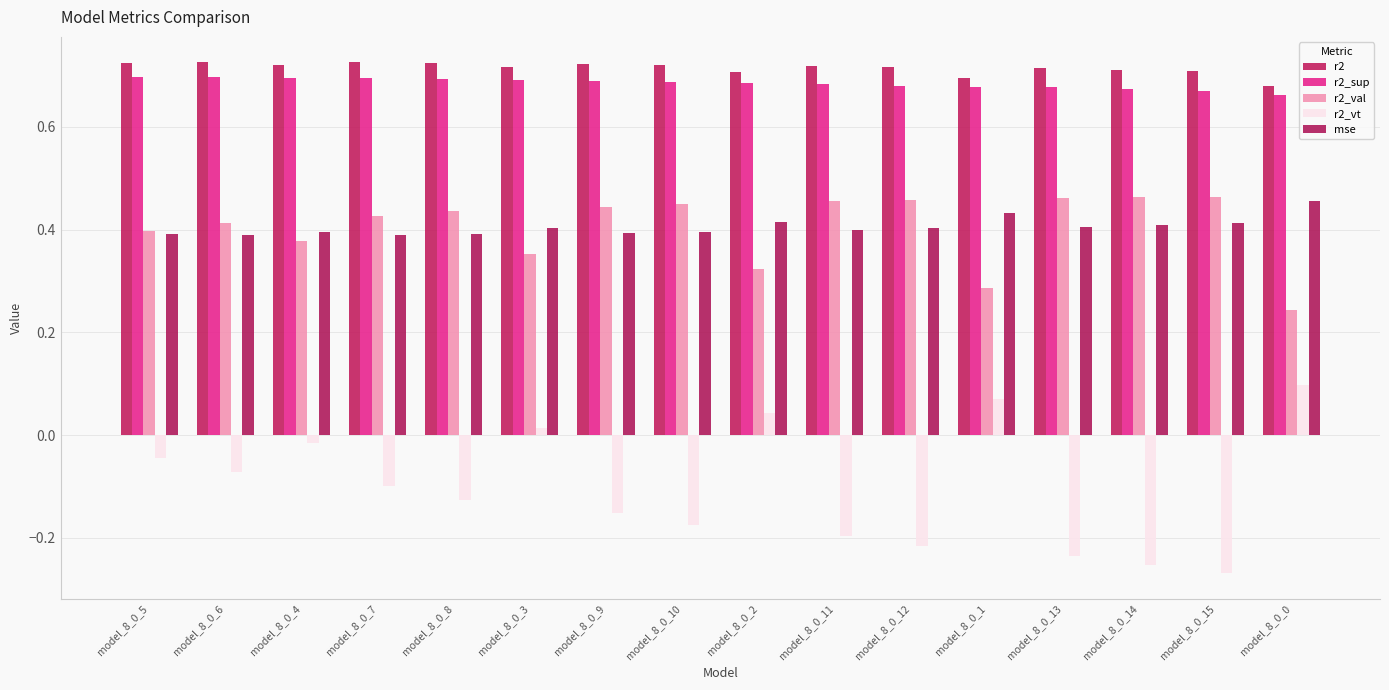

Reading left to right, transcribe all the data shown in this chart.

r2: model_8_0_5=0.7	model_8_0_6=0.7	model_8_0_4=0.7	model_8_0_7=0.7	model_8_0_8=0.7	model_8_0_3=0.7	model_8_0_9=0.7	model_8_0_10=0.7	model_8_0_2=0.7	model_8_0_11=0.7	model_8_0_12=0.7	model_8_0_1=0.7	model_8_0_13=0.7	model_8_0_14=0.7	model_8_0_15=0.7	model_8_0_0=0.7
r2_sup: model_8_0_5=0.7	model_8_0_6=0.7	model_8_0_4=0.7	model_8_0_7=0.7	model_8_0_8=0.7	model_8_0_3=0.7	model_8_0_9=0.7	model_8_0_10=0.7	model_8_0_2=0.7	model_8_0_11=0.7	model_8_0_12=0.7	model_8_0_1=0.7	model_8_0_13=0.7	model_8_0_14=0.7	model_8_0_15=0.7	model_8_0_0=0.7
r2_val: model_8_0_5=0.4	model_8_0_6=0.4	model_8_0_4=0.4	model_8_0_7=0.4	model_8_0_8=0.4	model_8_0_3=0.4	model_8_0_9=0.4	model_8_0_10=0.5	model_8_0_2=0.3	model_8_0_11=0.5	model_8_0_12=0.5	model_8_0_1=0.3	model_8_0_13=0.5	model_8_0_14=0.5	model_8_0_15=0.5	model_8_0_0=0.2
r2_vt: model_8_0_5=-0.0	model_8_0_6=-0.1	model_8_0_4=-0.0	model_8_0_7=-0.1	model_8_0_8=-0.1	model_8_0_3=0.0	model_8_0_9=-0.2	model_8_0_10=-0.2	model_8_0_2=0.0	model_8_0_11=-0.2	model_8_0_12=-0.2	model_8_0_1=0.1	model_8_0_13=-0.2	model_8_0_14=-0.3	model_8_0_15=-0.3	model_8_0_0=0.1
mse: model_8_0_5=0.4	model_8_0_6=0.4	model_8_0_4=0.4	model_8_0_7=0.4	model_8_0_8=0.4	model_8_0_3=0.4	model_8_0_9=0.4	model_8_0_10=0.4	model_8_0_2=0.4	model_8_0_11=0.4	model_8_0_12=0.4	model_8_0_1=0.4	model_8_0_13=0.4	model_8_0_14=0.4	model_8_0_15=0.4	model_8_0_0=0.5